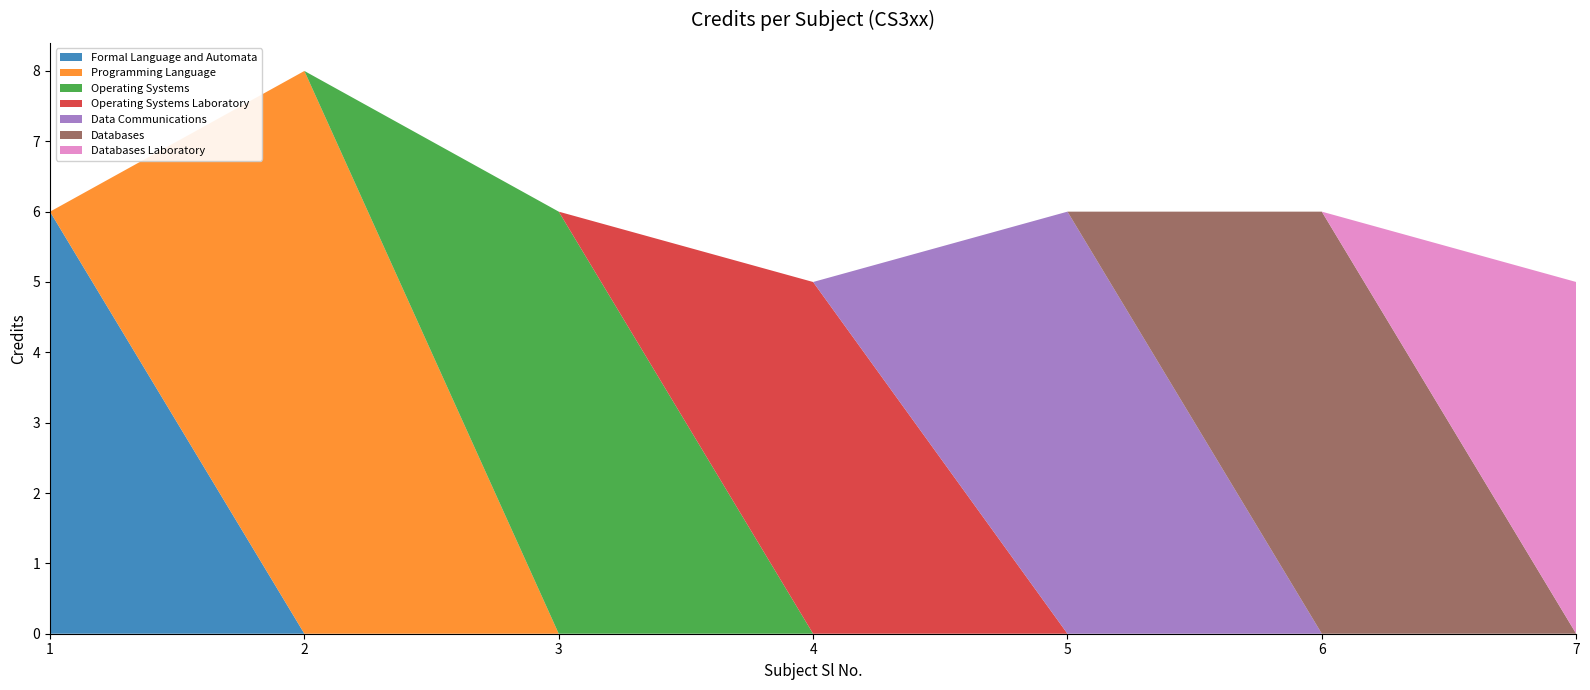

Reading left to right, what are all the values shown in this chart?

1=6	2=8	3=6	4=5	5=6	6=6	7=5